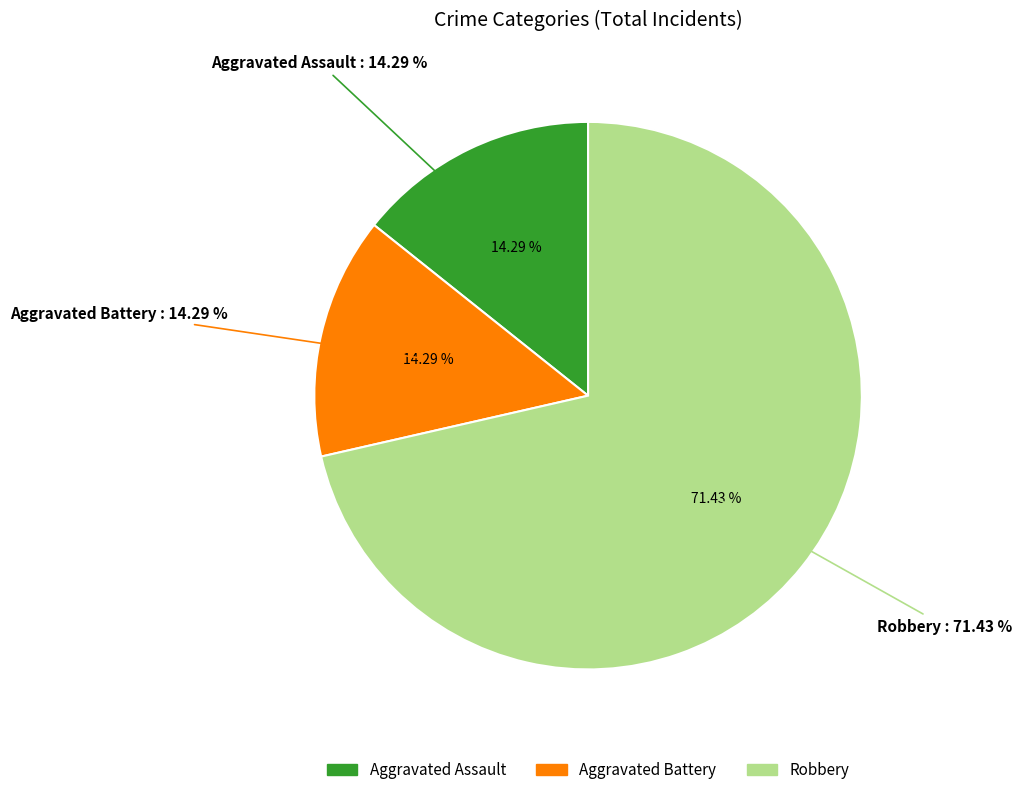

To the nearest percent, what percentage of the pie is Aggravated Battery?

14%